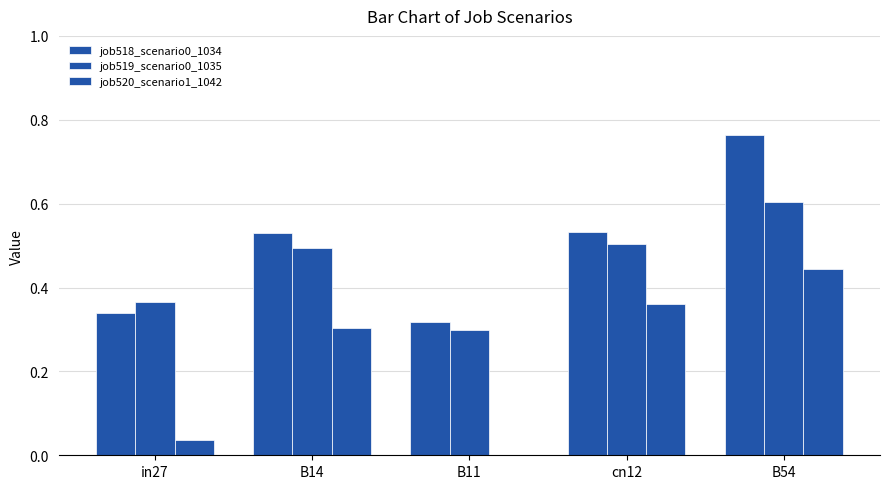

Which category has the lowest value in the job519_scenario0_1035 series?

B11